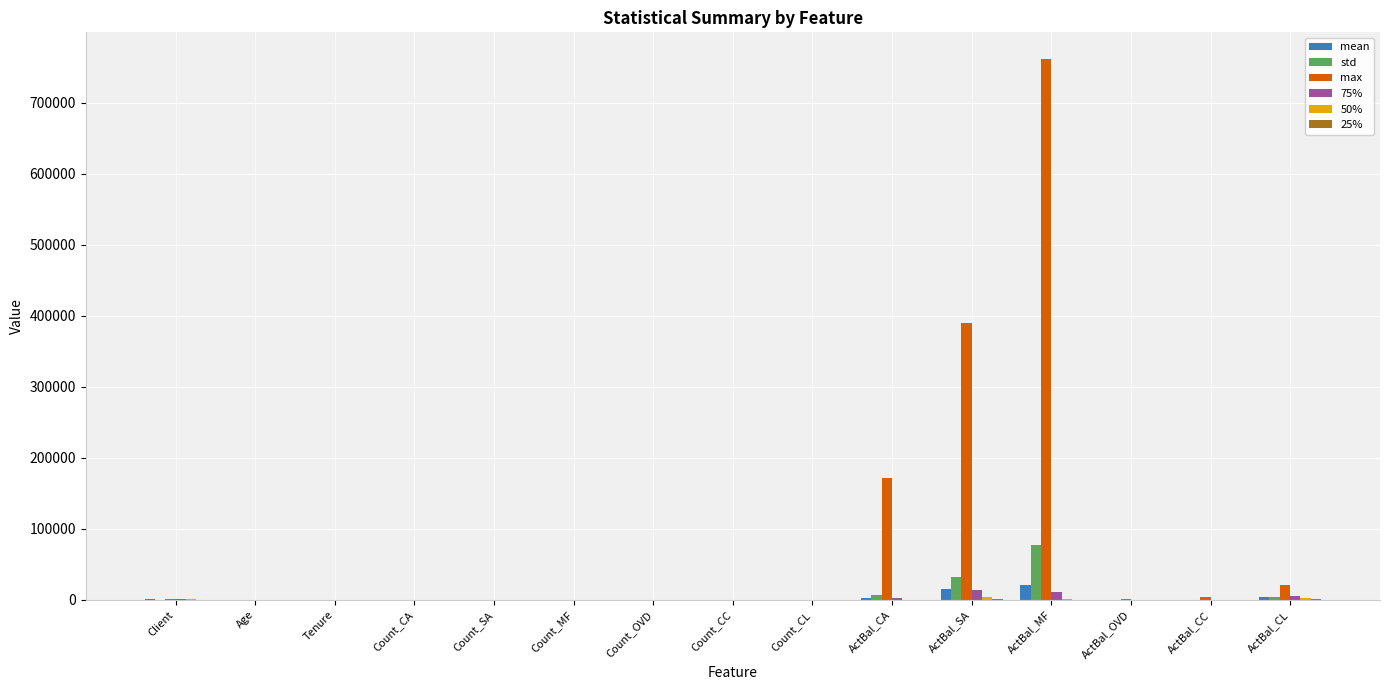

What is the total value across all series at Count_CC?

5.0